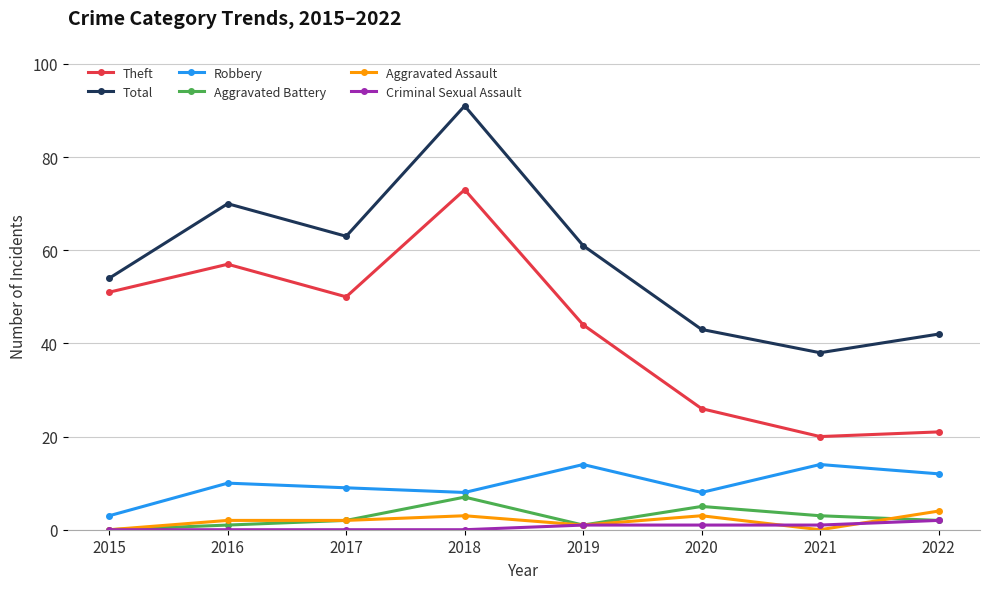

True or false: Total and Aggravated Battery cross at least once.

False